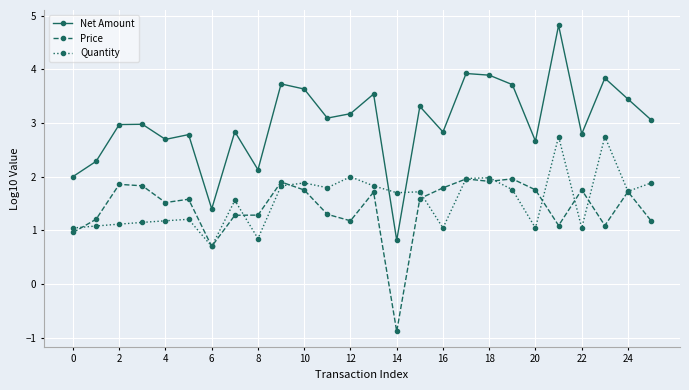

At how many categories does at least one series exceed 0?

26